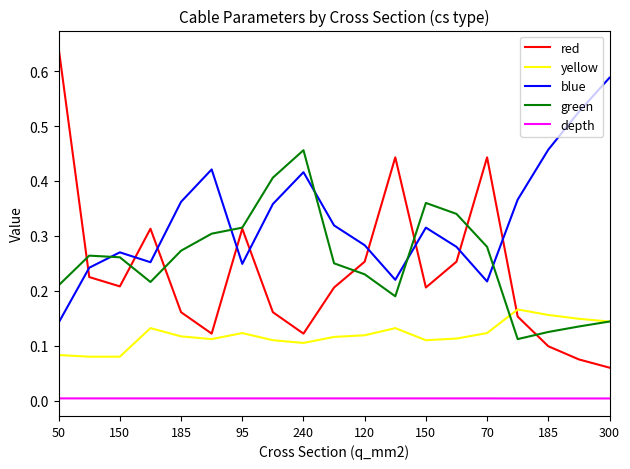

Which series has the largest range (max minus min)?

red